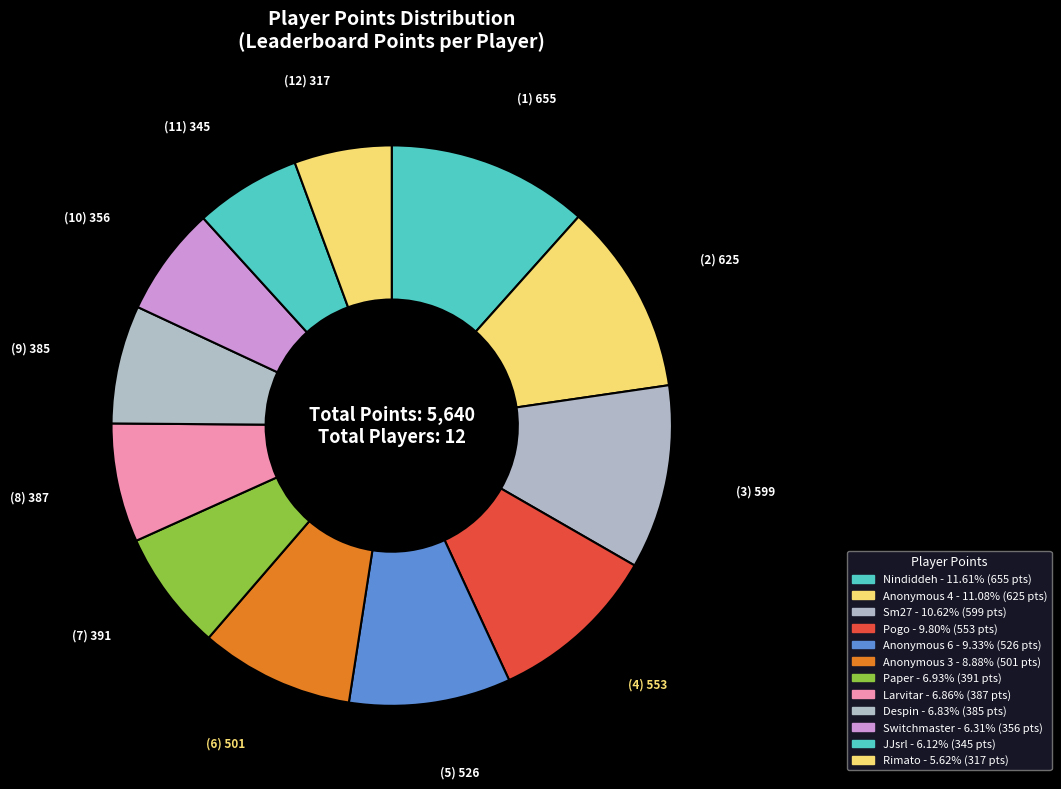

Count the number of slices in the pie.

12